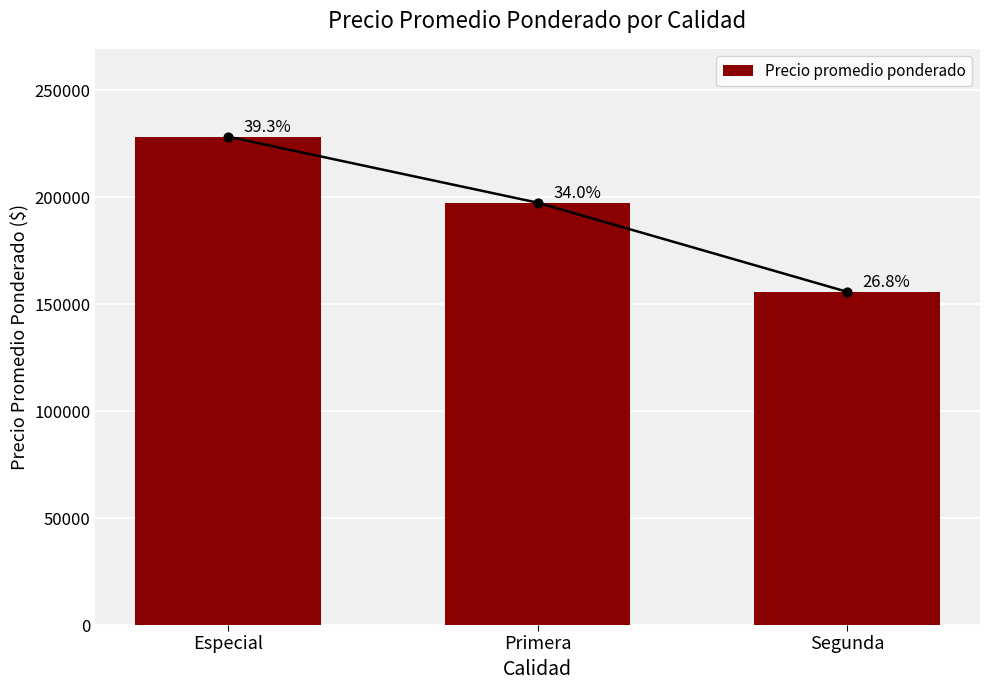

What is the change in value from Primera to Segunda?

-41667